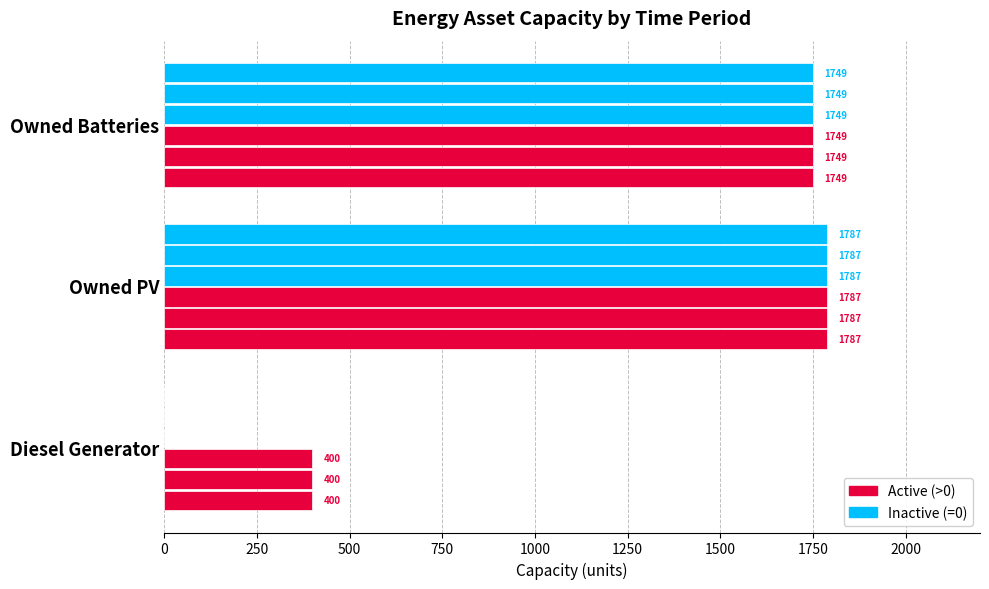

Is it true that Period 2 equals 2510 at Owned PV?

False